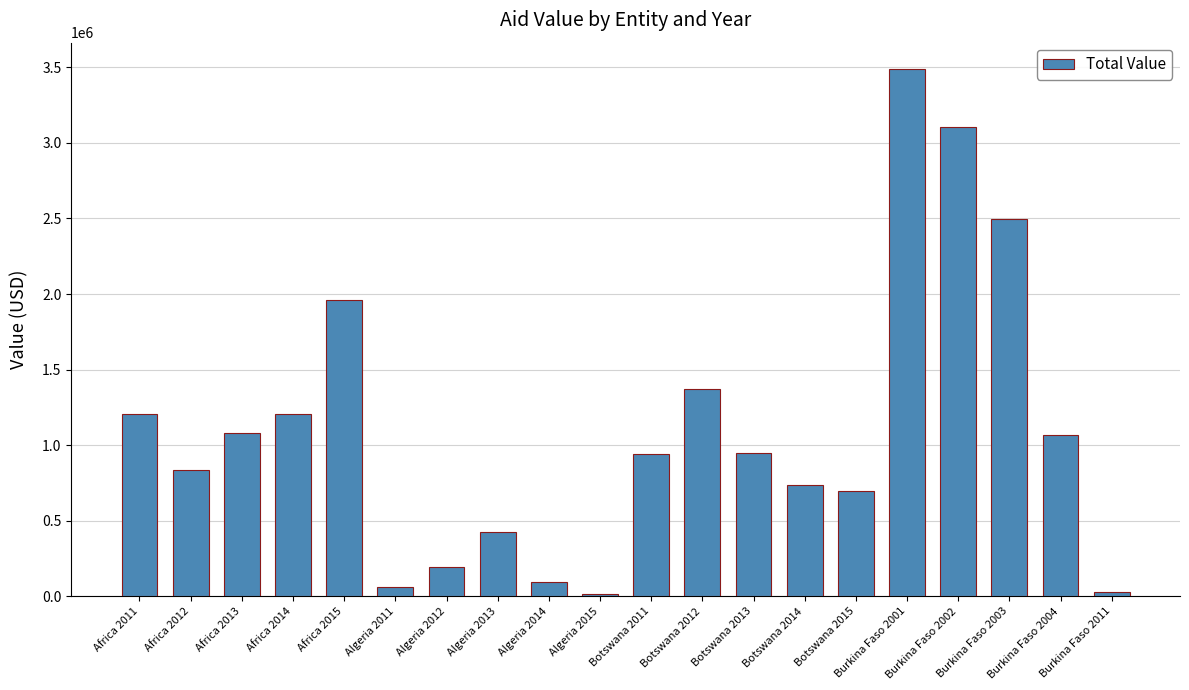

What is the label of the 10th bar from the right?

Botswana 2011